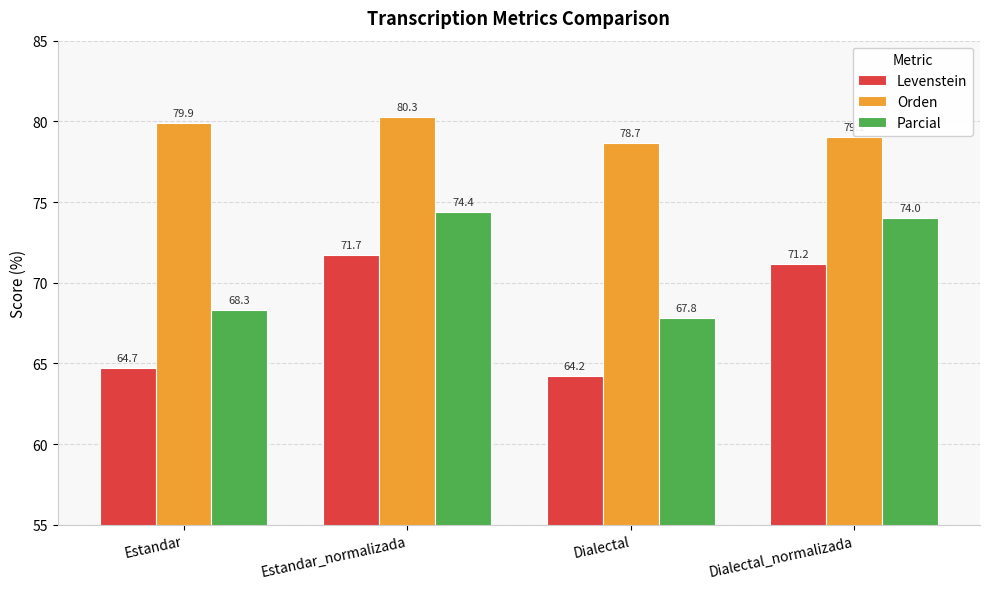

What are all the series names shown in the legend?

Levenstein, Orden, Parcial